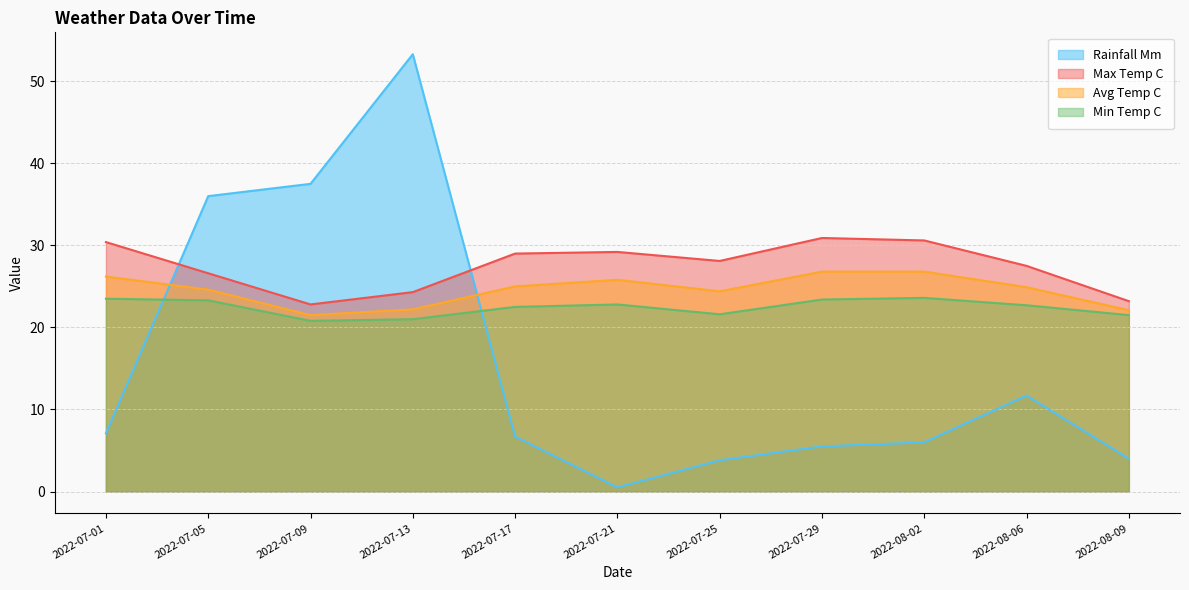

Where is rainfall_mm nearest to the value 26?

2022-07-05